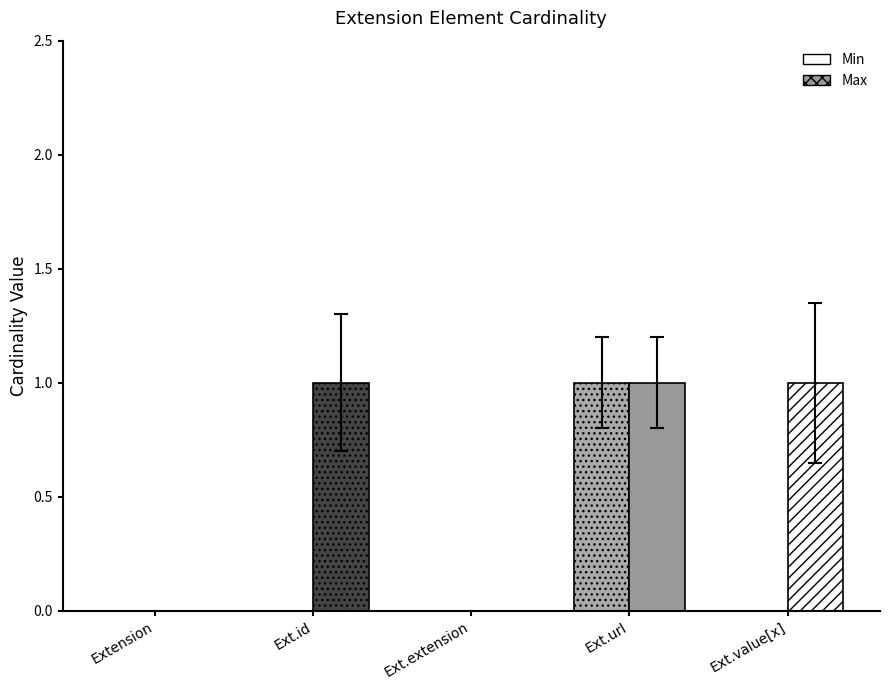

List the series in order of their overall mean, lowest first.

Min, Max